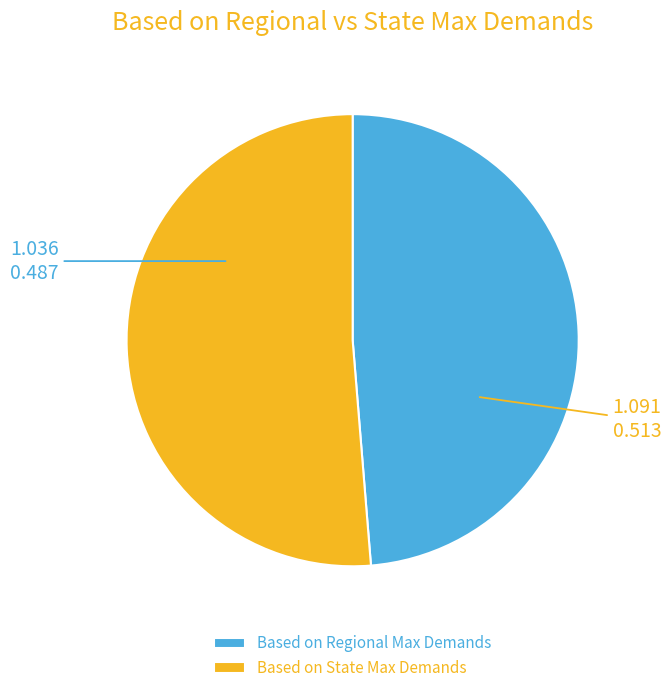

True or false: Based on Regional Max Demands accounts for 49% of the total.

True